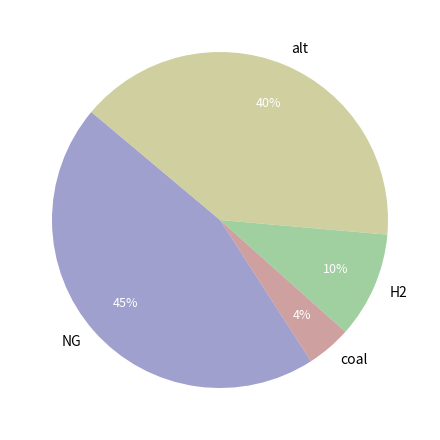

Which category has the smallest portion of the pie?

coal